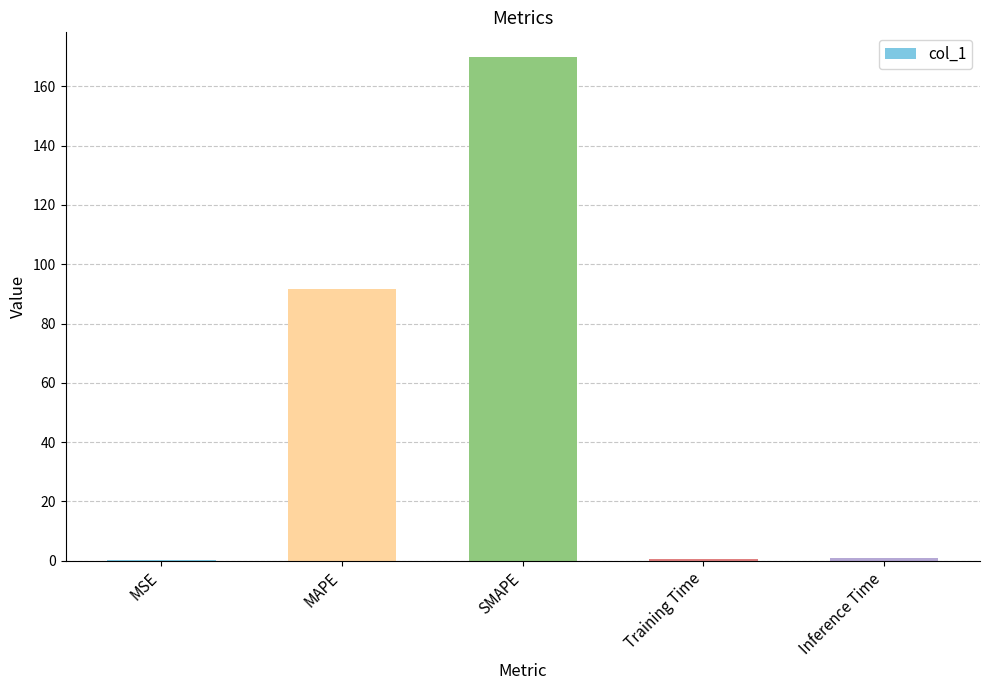

Which label corresponds to the largest value in the chart?

SMAPE